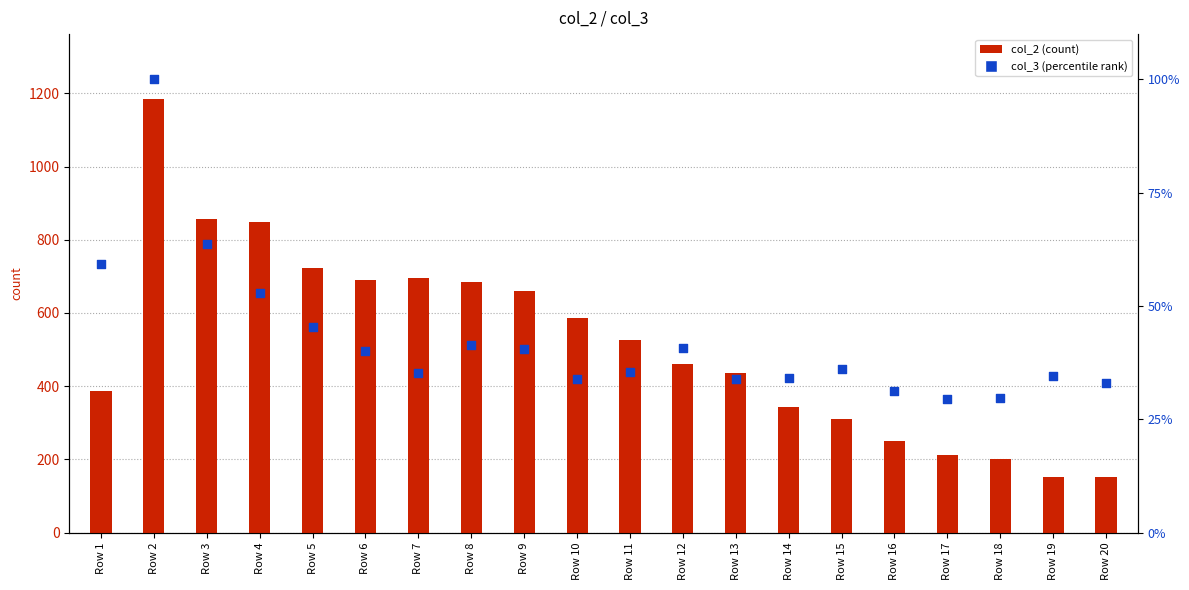

Which series contains the lowest Y value?

col_3 (percentile rank)